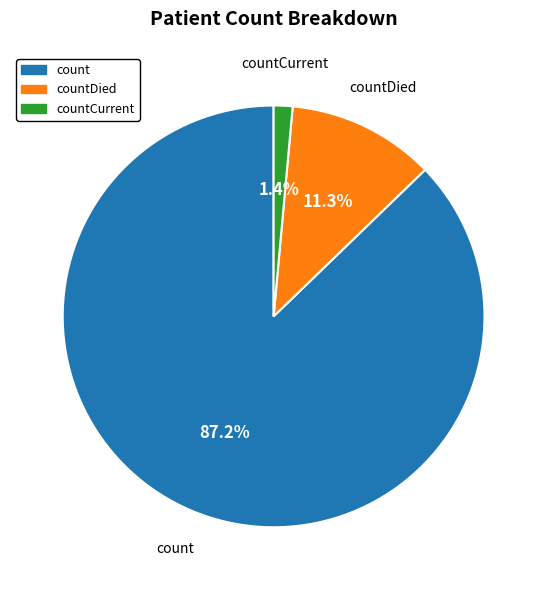

Is there a majority slice in this chart?

Yes